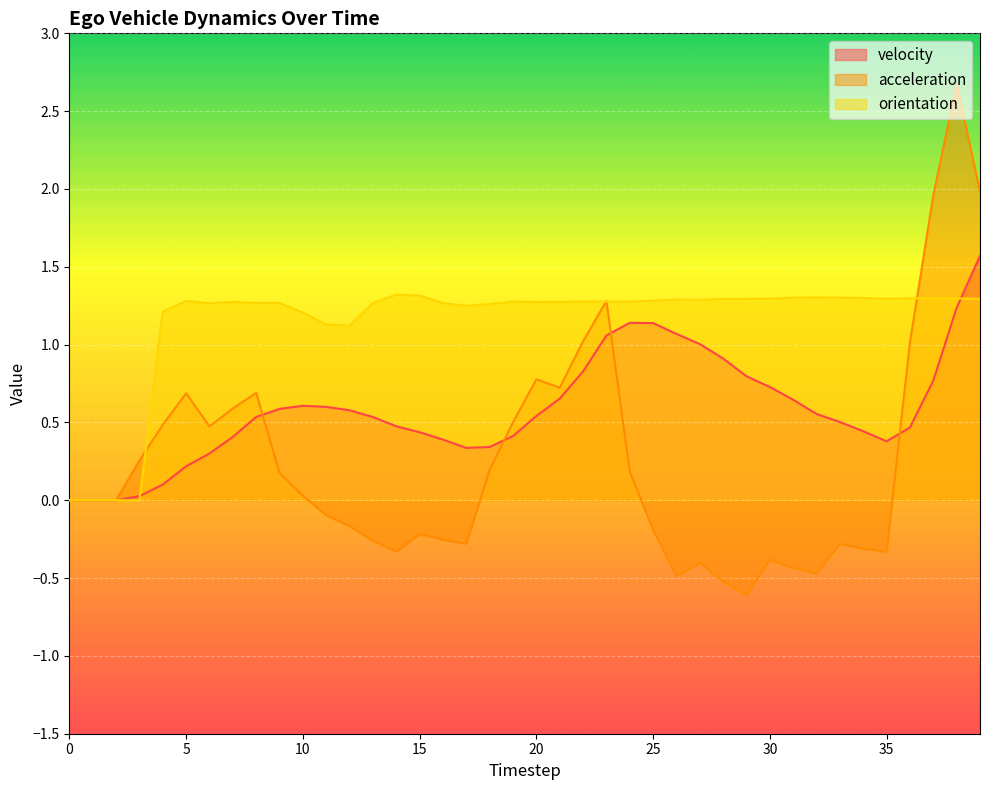

Is the value of velocity at 23 greater than the value of acceleration at 12?

Yes